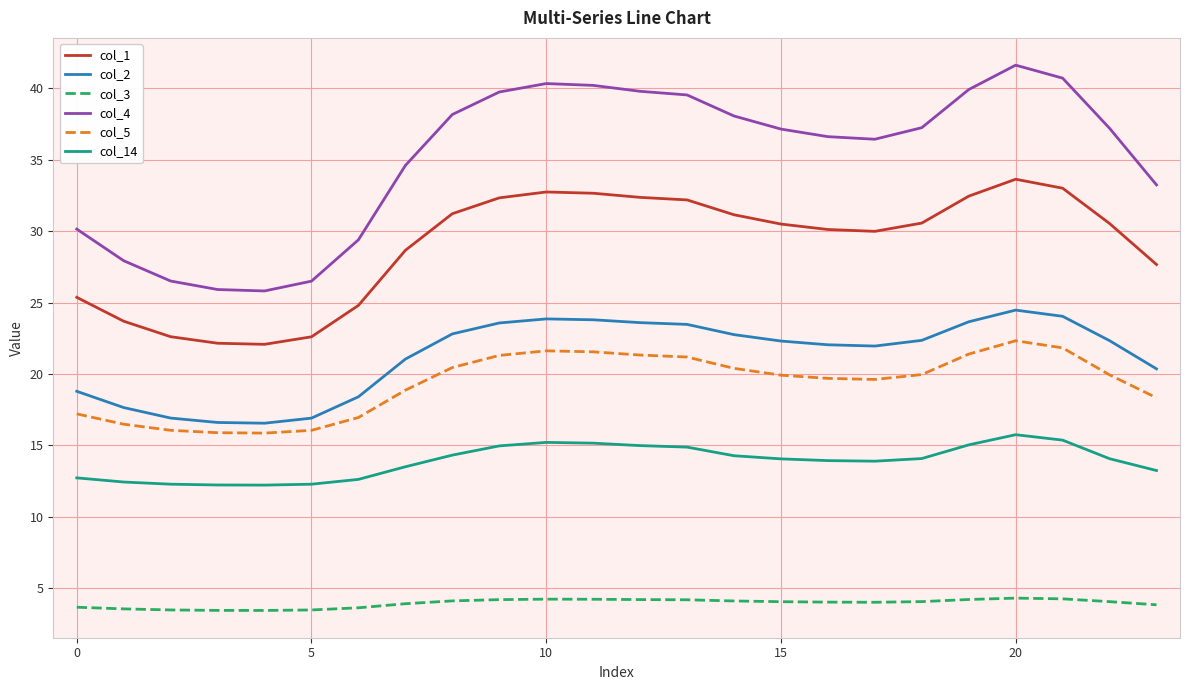

List the series in order of their peak value, lowest first.

col_3, col_14, col_5, col_2, col_1, col_4